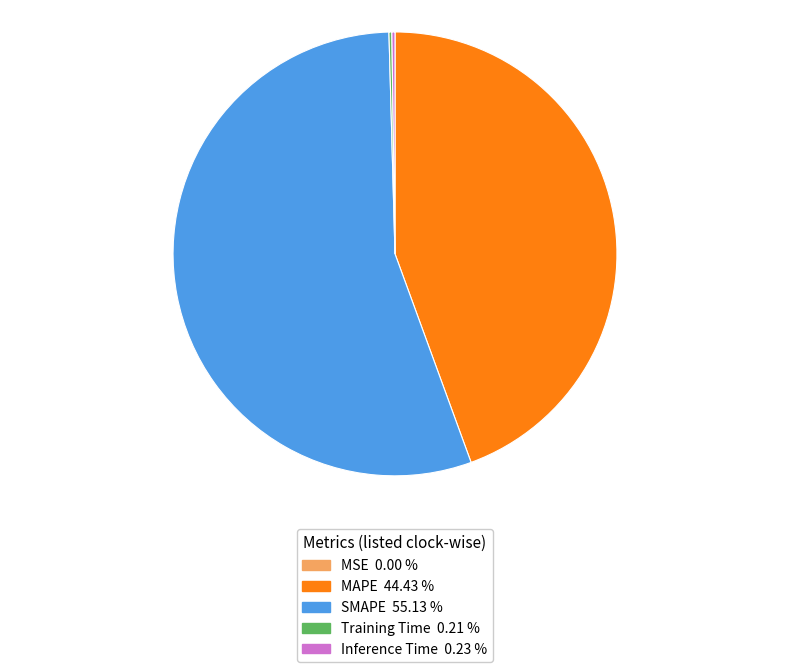

The SMAPE slice represents 55% of the pie. True or false?

True